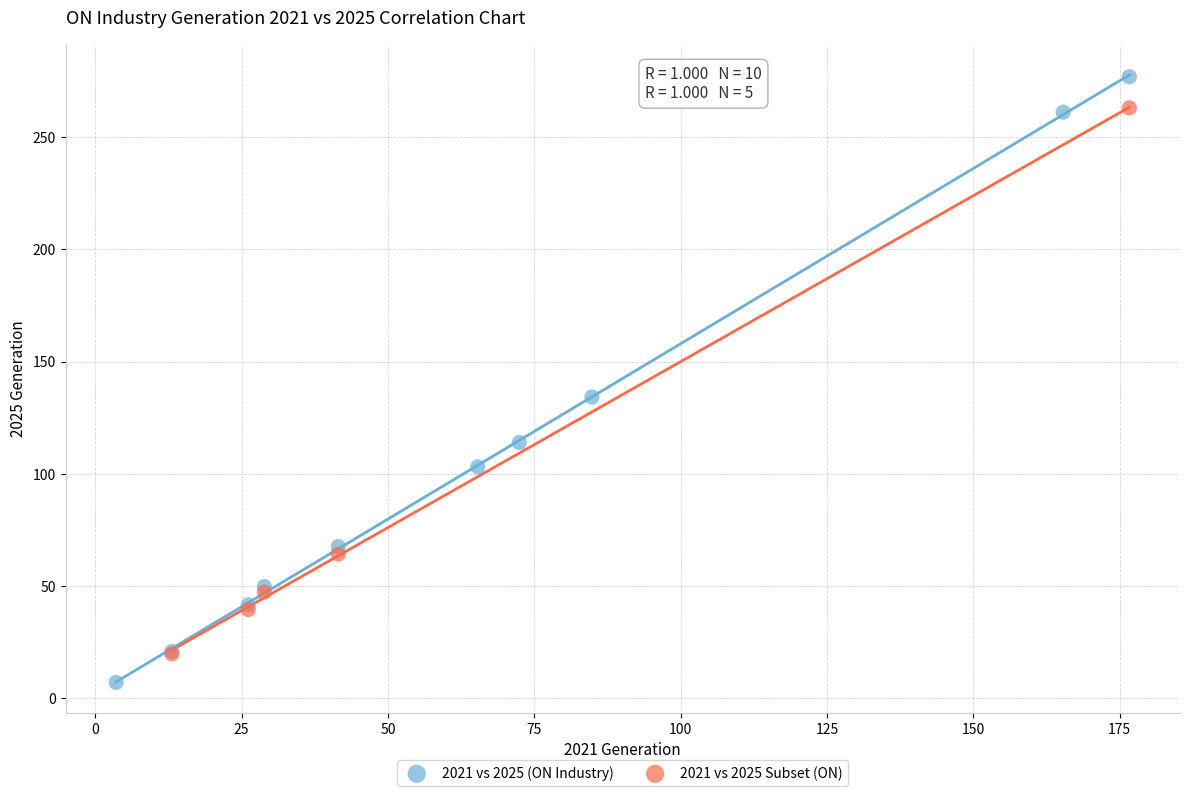

Which series reaches the minimum Y coordinate?

2021 vs 2025 (ON Industry)